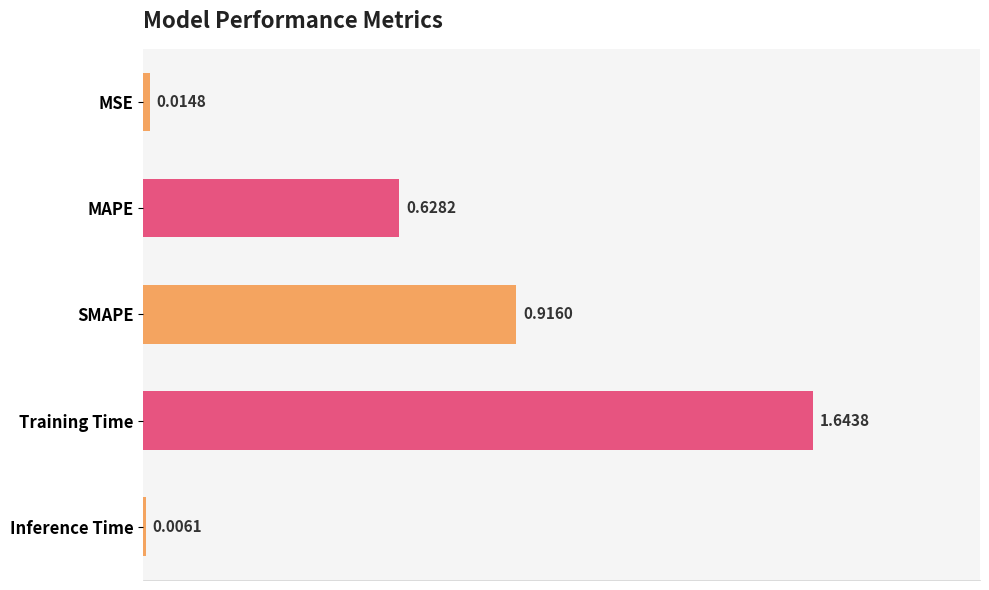

Between Training Time and MAPE, which is larger?

Training Time